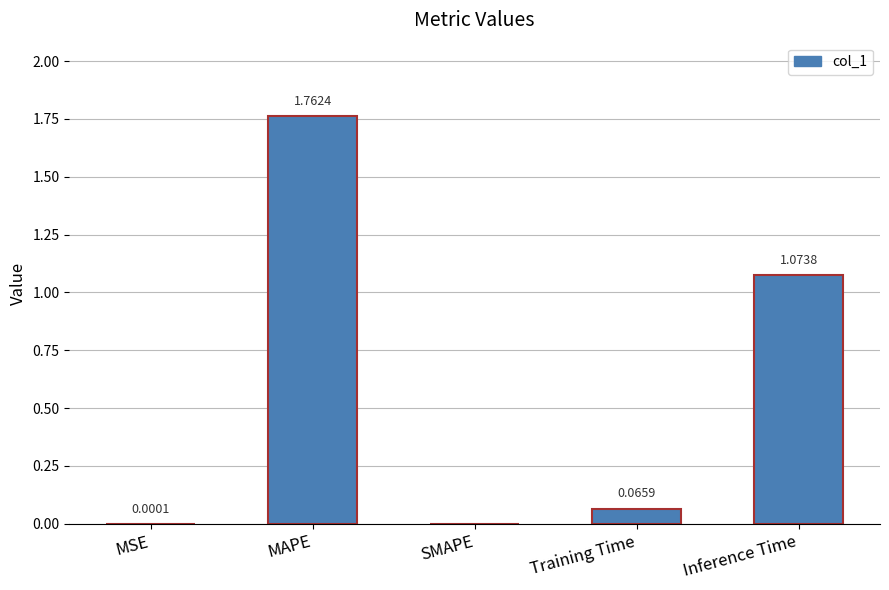

At which category does the chart reach its peak across all series?

MAPE